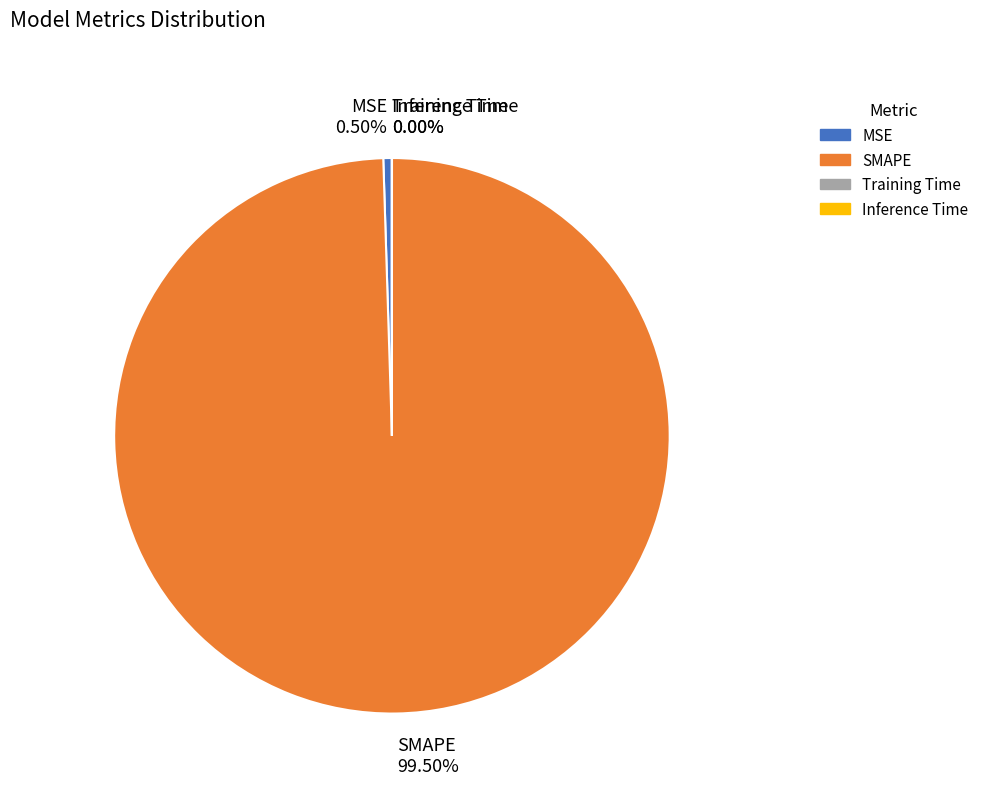

Which slice is the largest?

SMAPE